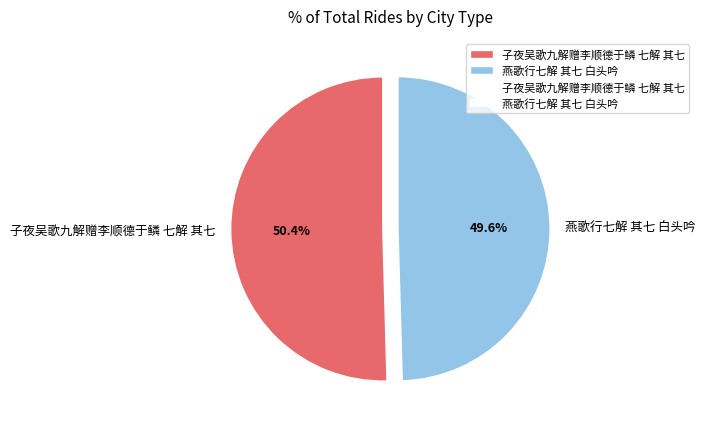

What is the largest slice in the pie chart?

子夜吴歌九解赠李顺德于鳞 七解 其七